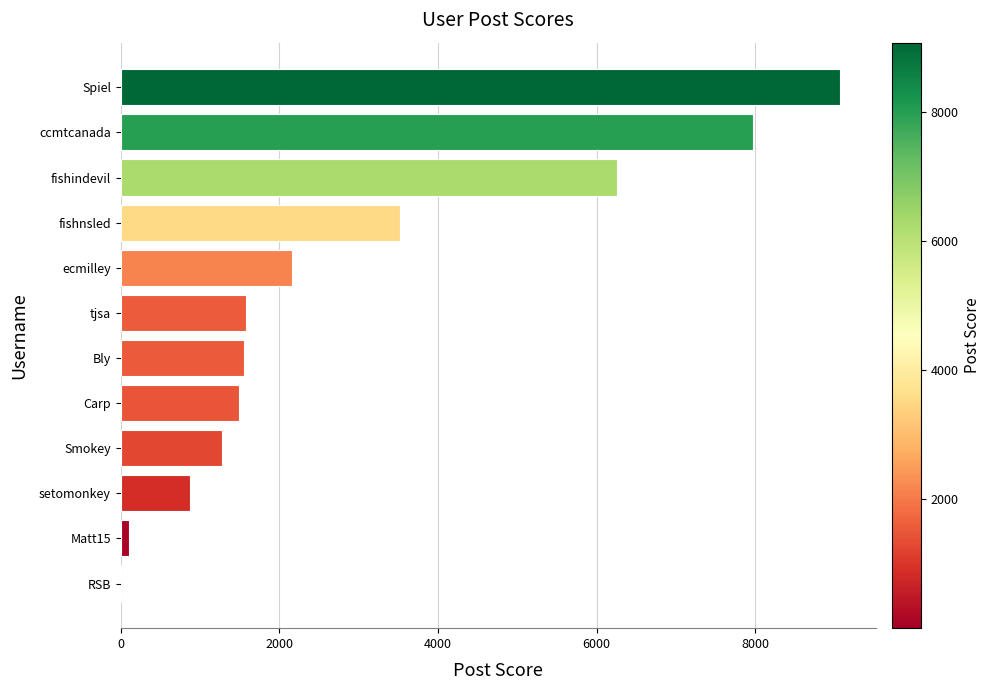

True or false: the data shows 1835 at Smokey.

False